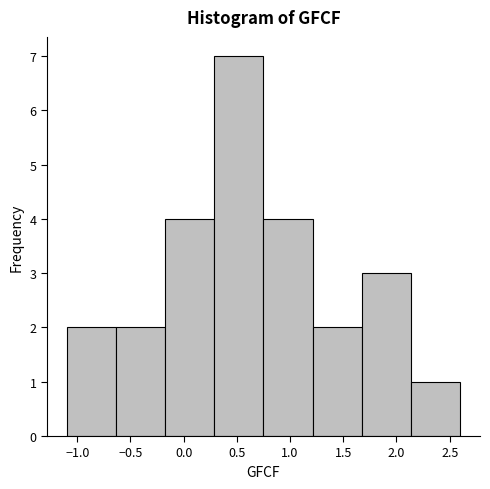

Over which range of the x-axis is the bar tallest?

0.30 to 0.75